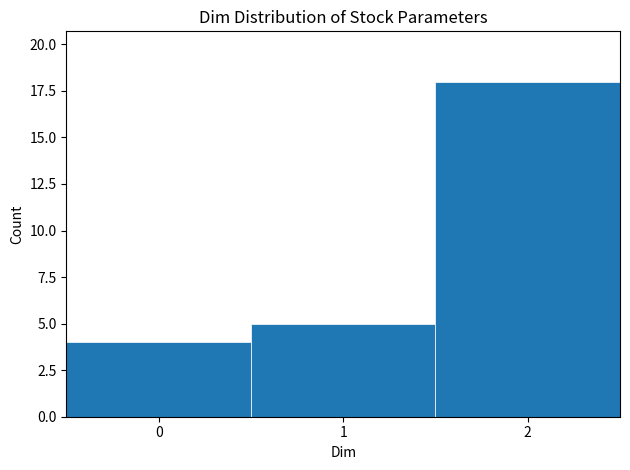

Reading left to right, list every bar in this chart as the range it spans on the x-axis followed by its height. The values are not printed on the chart, so give them approximately, as read against the axis.

-0.5 to 0.5: 4
0.5 to 1.5: 5
1.5 to 2.5: 18